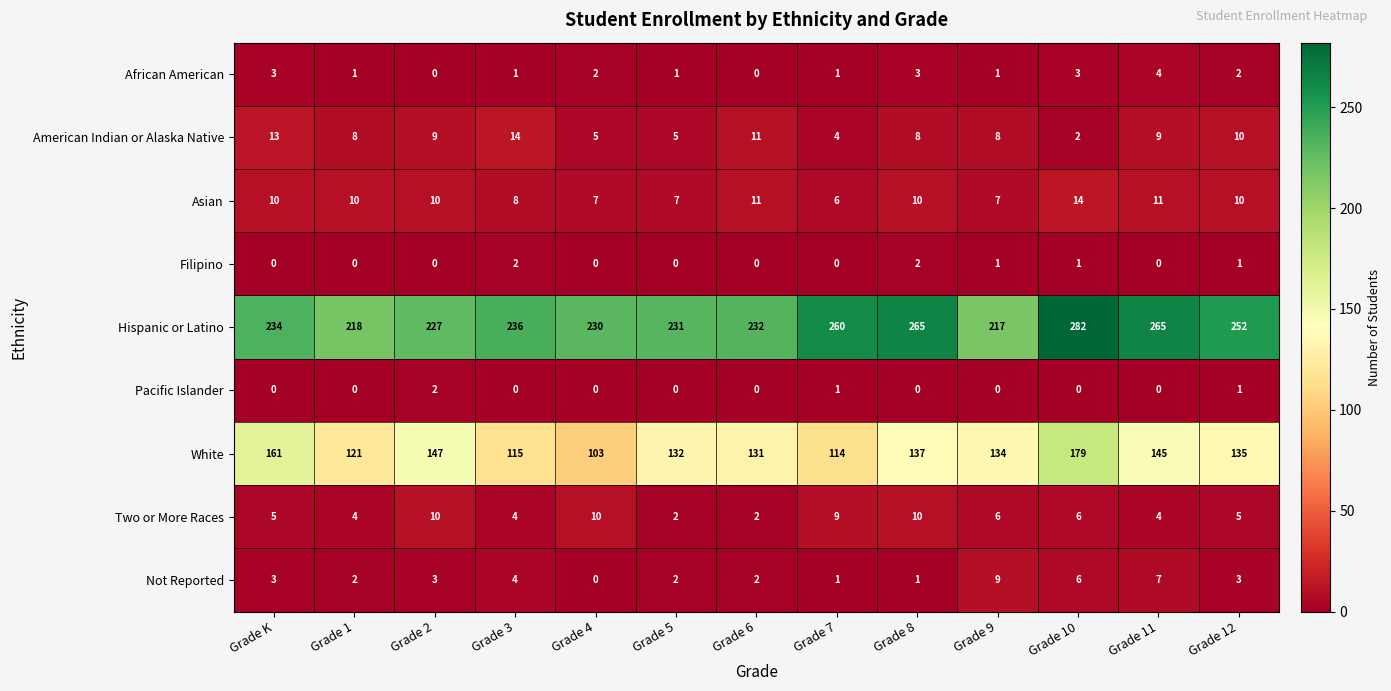

What is the difference between the maximum and minimum values in the Asian series?

8